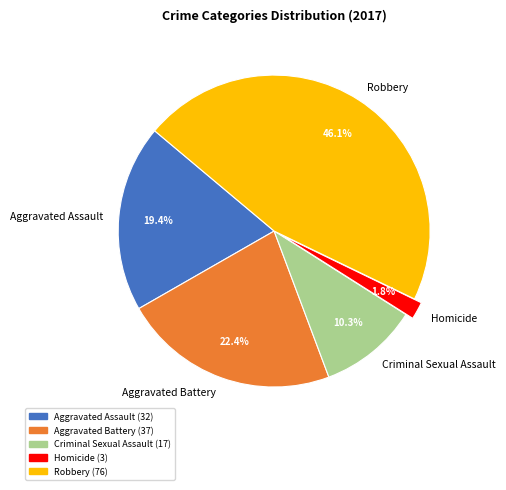

Is there a majority slice in this chart?

No